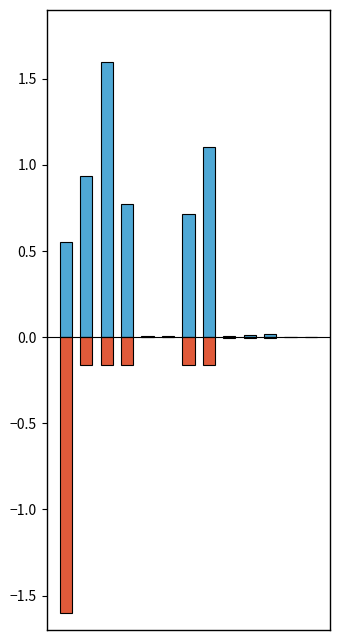

Reading right to left, what are all the values shown in this chart?

Score Value: 12=0.0	11=0.0	10=0.0	9=0.0	8=0.0	7=1.1	6=0.7	5=0.0	4=0.0	3=0.8	2=1.6	1=0.9	0=0.6
Weight: 12=-0.0	11=-0.0	10=-0.0	9=-0.0	8=-0.0	7=-0.2	6=-0.2	5=-0.0	4=-0.0	3=-0.2	2=-0.2	1=-0.2	0=-1.6